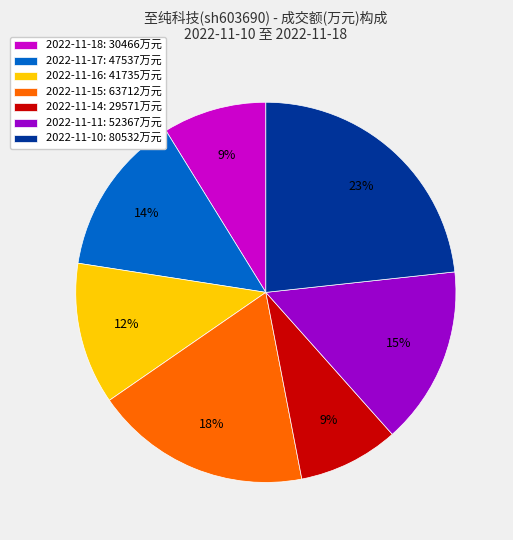

Approximately how many times larger is the value at 2022-11-14 compared to 2022-11-17?

0.6